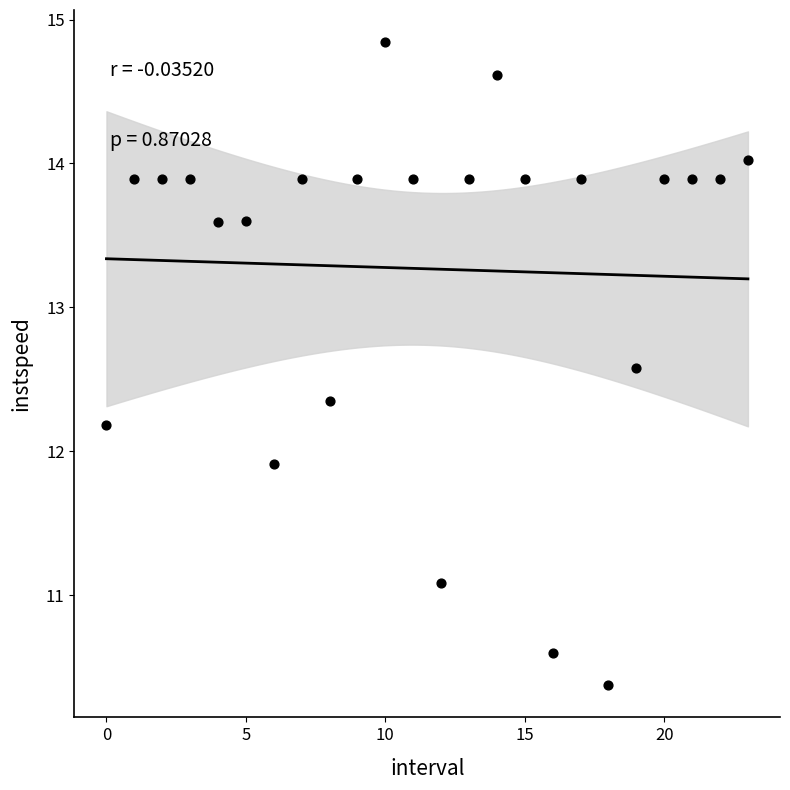

What is the range of Y values (max minus min)?

4.5